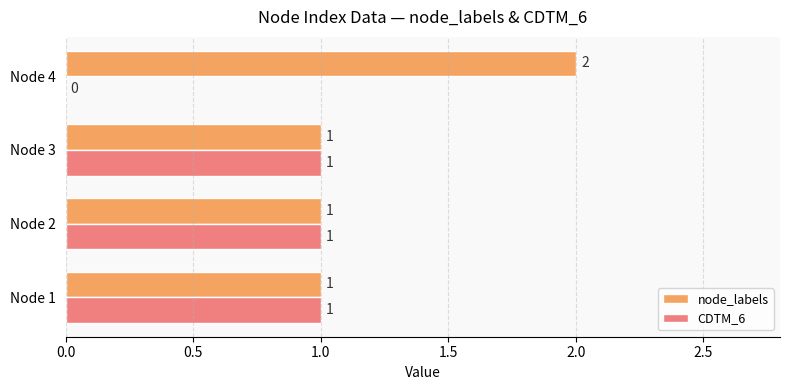

How many node_labels values are between 1 and 2?

4